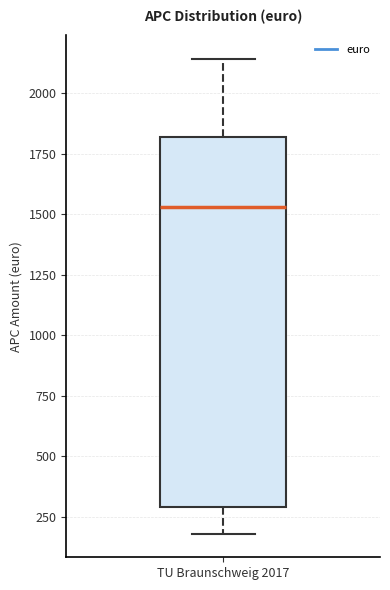

Where does the lower whisker of the box for TU Braunschweig 2017 end on the y-axis? The values are not printed on the chart, so give them approximately, as read against the axis.

200